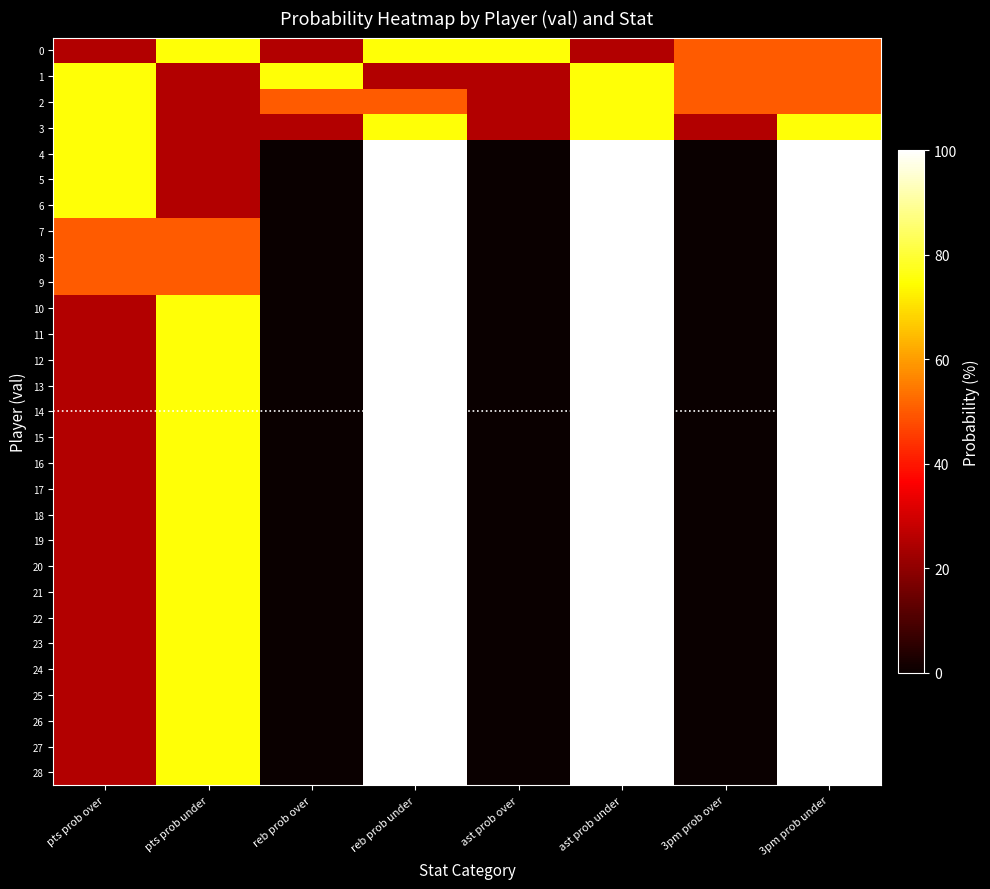

Reading left to right, transcribe all the data shown in this chart.

0: pts prob over=25	pts prob under=75	reb prob over=25	reb prob under=75	ast prob over=75	ast prob under=25	3pm prob over=50	3pm prob under=50
1: pts prob over=75	pts prob under=25	reb prob over=75	reb prob under=25	ast prob over=25	ast prob under=75	3pm prob over=50	3pm prob under=50
2: pts prob over=75	pts prob under=25	reb prob over=50	reb prob under=50	ast prob over=25	ast prob under=75	3pm prob over=50	3pm prob under=50
3: pts prob over=75	pts prob under=25	reb prob over=25	reb prob under=75	ast prob over=25	ast prob under=75	3pm prob over=25	3pm prob under=75
4: pts prob over=75	pts prob under=25	reb prob over=0	reb prob under=100	ast prob over=0	ast prob under=100	3pm prob over=0	3pm prob under=100
5: pts prob over=75	pts prob under=25	reb prob over=0	reb prob under=100	ast prob over=0	ast prob under=100	3pm prob over=0	3pm prob under=100
6: pts prob over=75	pts prob under=25	reb prob over=0	reb prob under=100	ast prob over=0	ast prob under=100	3pm prob over=0	3pm prob under=100
7: pts prob over=50	pts prob under=50	reb prob over=0	reb prob under=100	ast prob over=0	ast prob under=100	3pm prob over=0	3pm prob under=100
8: pts prob over=50	pts prob under=50	reb prob over=0	reb prob under=100	ast prob over=0	ast prob under=100	3pm prob over=0	3pm prob under=100
9: pts prob over=50	pts prob under=50	reb prob over=0	reb prob under=100	ast prob over=0	ast prob under=100	3pm prob over=0	3pm prob under=100
10: pts prob over=25	pts prob under=75	reb prob over=0	reb prob under=100	ast prob over=0	ast prob under=100	3pm prob over=0	3pm prob under=100
11: pts prob over=25	pts prob under=75	reb prob over=0	reb prob under=100	ast prob over=0	ast prob under=100	3pm prob over=0	3pm prob under=100
12: pts prob over=25	pts prob under=75	reb prob over=0	reb prob under=100	ast prob over=0	ast prob under=100	3pm prob over=0	3pm prob under=100
13: pts prob over=25	pts prob under=75	reb prob over=0	reb prob under=100	ast prob over=0	ast prob under=100	3pm prob over=0	3pm prob under=100
14: pts prob over=25	pts prob under=75	reb prob over=0	reb prob under=100	ast prob over=0	ast prob under=100	3pm prob over=0	3pm prob under=100
15: pts prob over=25	pts prob under=75	reb prob over=0	reb prob under=100	ast prob over=0	ast prob under=100	3pm prob over=0	3pm prob under=100
16: pts prob over=25	pts prob under=75	reb prob over=0	reb prob under=100	ast prob over=0	ast prob under=100	3pm prob over=0	3pm prob under=100
17: pts prob over=25	pts prob under=75	reb prob over=0	reb prob under=100	ast prob over=0	ast prob under=100	3pm prob over=0	3pm prob under=100
18: pts prob over=25	pts prob under=75	reb prob over=0	reb prob under=100	ast prob over=0	ast prob under=100	3pm prob over=0	3pm prob under=100
19: pts prob over=25	pts prob under=75	reb prob over=0	reb prob under=100	ast prob over=0	ast prob under=100	3pm prob over=0	3pm prob under=100
20: pts prob over=25	pts prob under=75	reb prob over=0	reb prob under=100	ast prob over=0	ast prob under=100	3pm prob over=0	3pm prob under=100
21: pts prob over=25	pts prob under=75	reb prob over=0	reb prob under=100	ast prob over=0	ast prob under=100	3pm prob over=0	3pm prob under=100
22: pts prob over=25	pts prob under=75	reb prob over=0	reb prob under=100	ast prob over=0	ast prob under=100	3pm prob over=0	3pm prob under=100
23: pts prob over=25	pts prob under=75	reb prob over=0	reb prob under=100	ast prob over=0	ast prob under=100	3pm prob over=0	3pm prob under=100
24: pts prob over=25	pts prob under=75	reb prob over=0	reb prob under=100	ast prob over=0	ast prob under=100	3pm prob over=0	3pm prob under=100
25: pts prob over=25	pts prob under=75	reb prob over=0	reb prob under=100	ast prob over=0	ast prob under=100	3pm prob over=0	3pm prob under=100
26: pts prob over=25	pts prob under=75	reb prob over=0	reb prob under=100	ast prob over=0	ast prob under=100	3pm prob over=0	3pm prob under=100
27: pts prob over=25	pts prob under=75	reb prob over=0	reb prob under=100	ast prob over=0	ast prob under=100	3pm prob over=0	3pm prob under=100
28: pts prob over=25	pts prob under=75	reb prob over=0	reb prob under=100	ast prob over=0	ast prob under=100	3pm prob over=0	3pm prob under=100